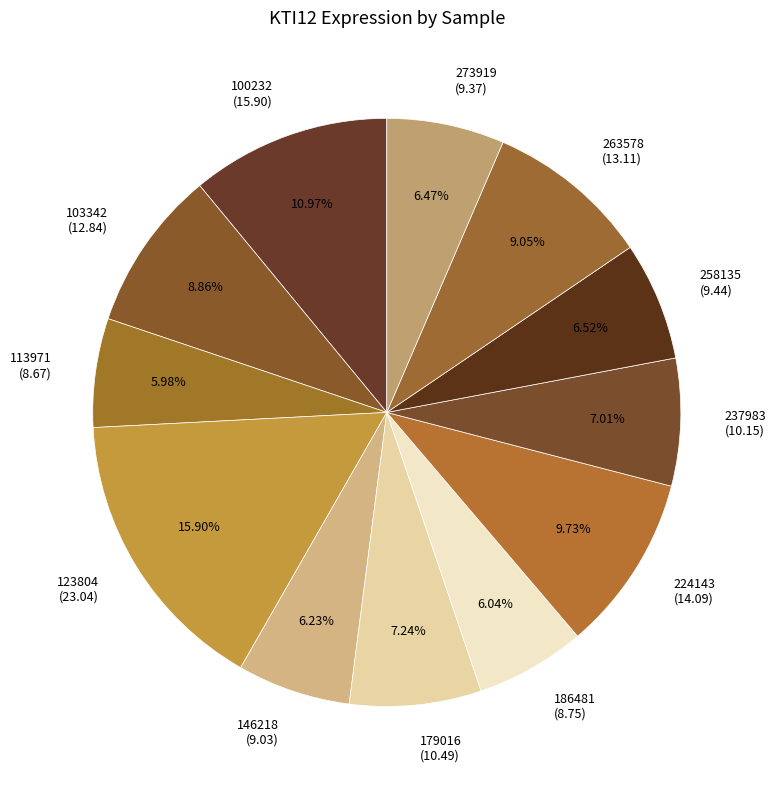

Which slice is the largest?

123804